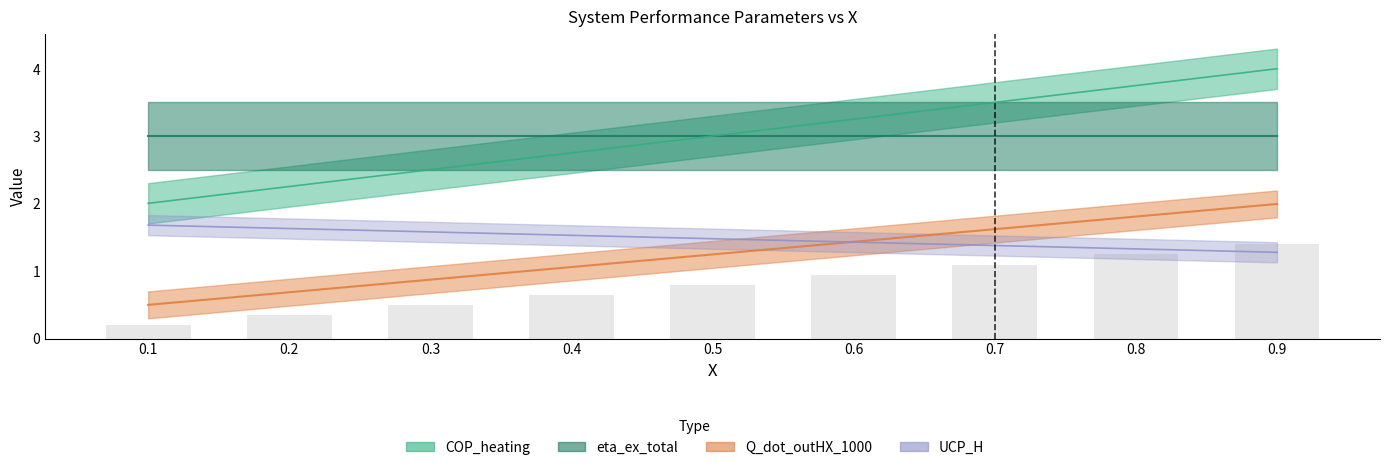

Which series has the largest total across all categories?

COP_heating